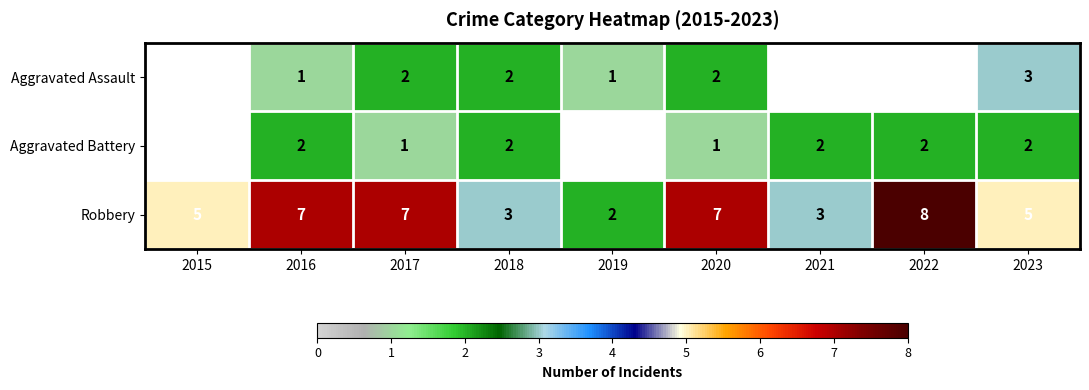

What is the difference between the maximum and minimum values in the Robbery series?

6